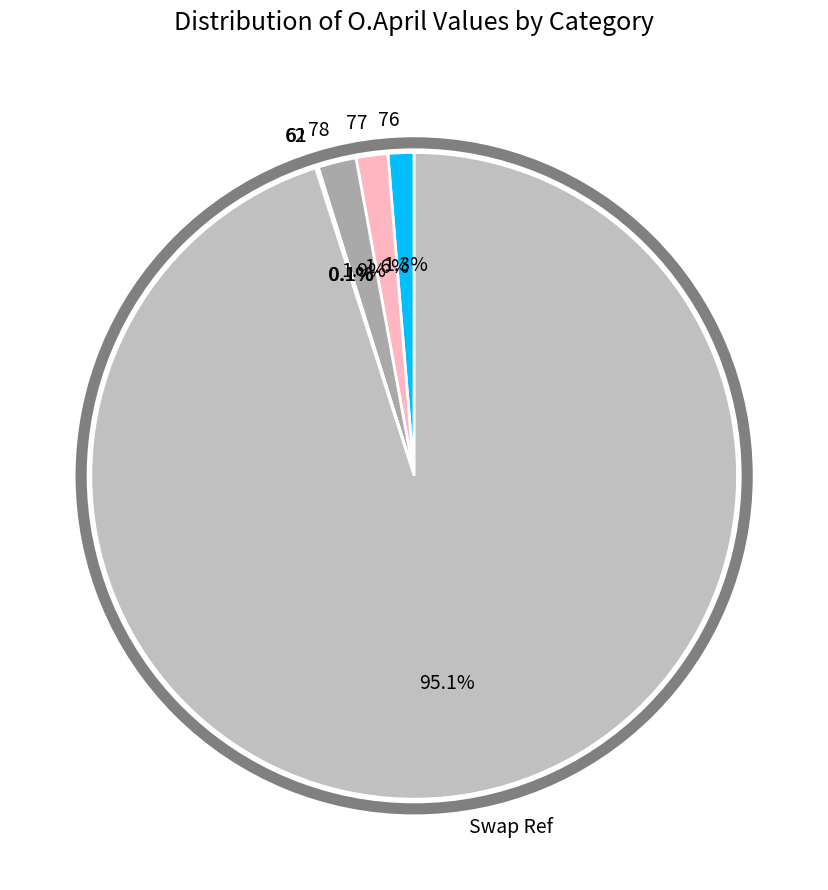

To the nearest percent, what is the combined percentage of 76 and Swap Ref?

96%